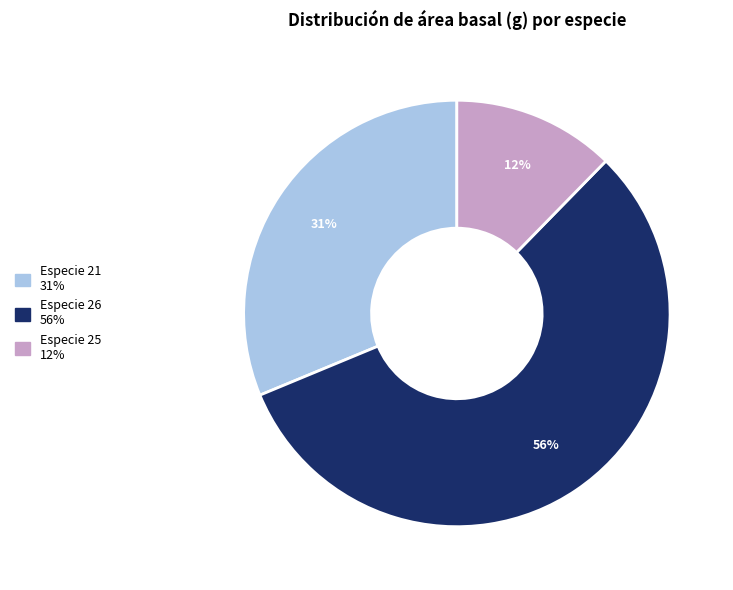

Count the number of slices in the pie.

3